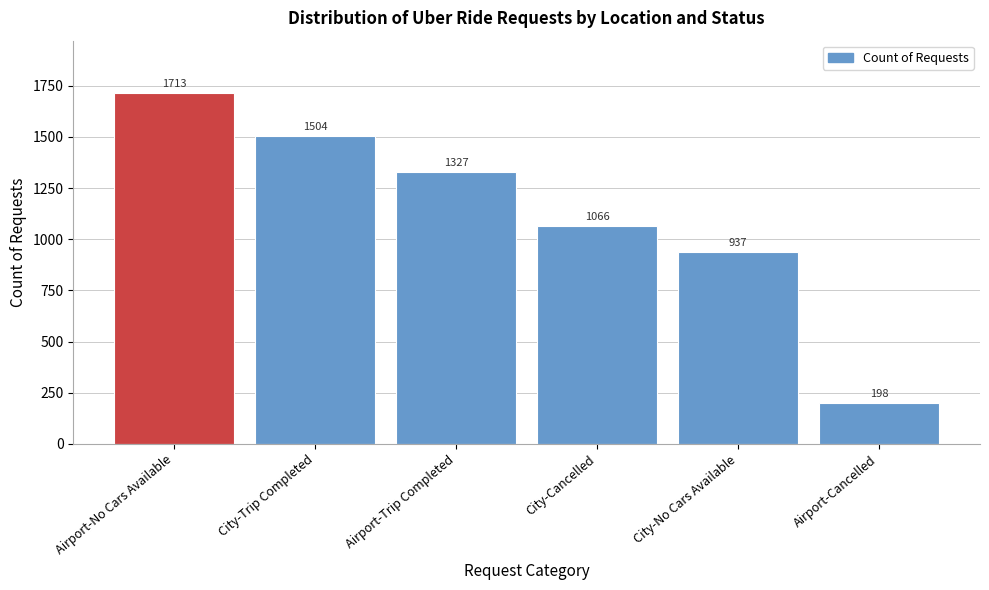

Reading left to right, extract all data points from this chart.

1713	1504	1327	1066	937	198